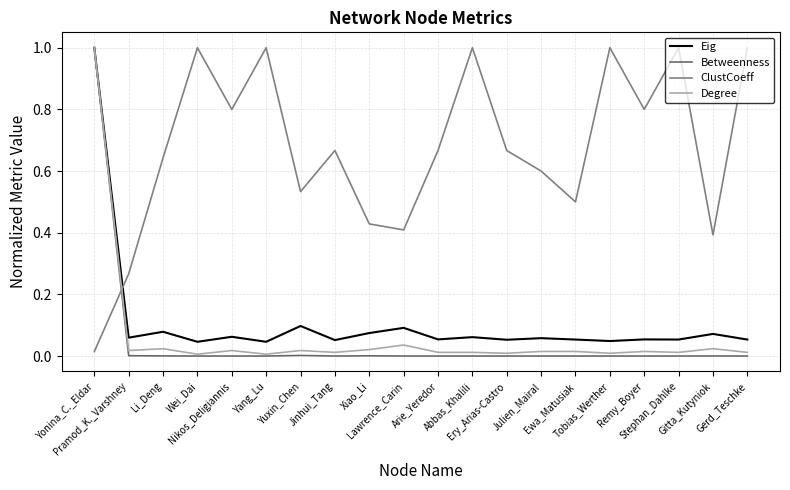

How many times do ClustCoeff and Betweenness cross each other?

1